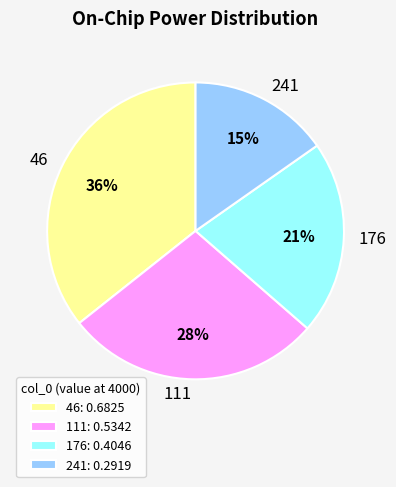

Between 176 and 241, which is larger?

176